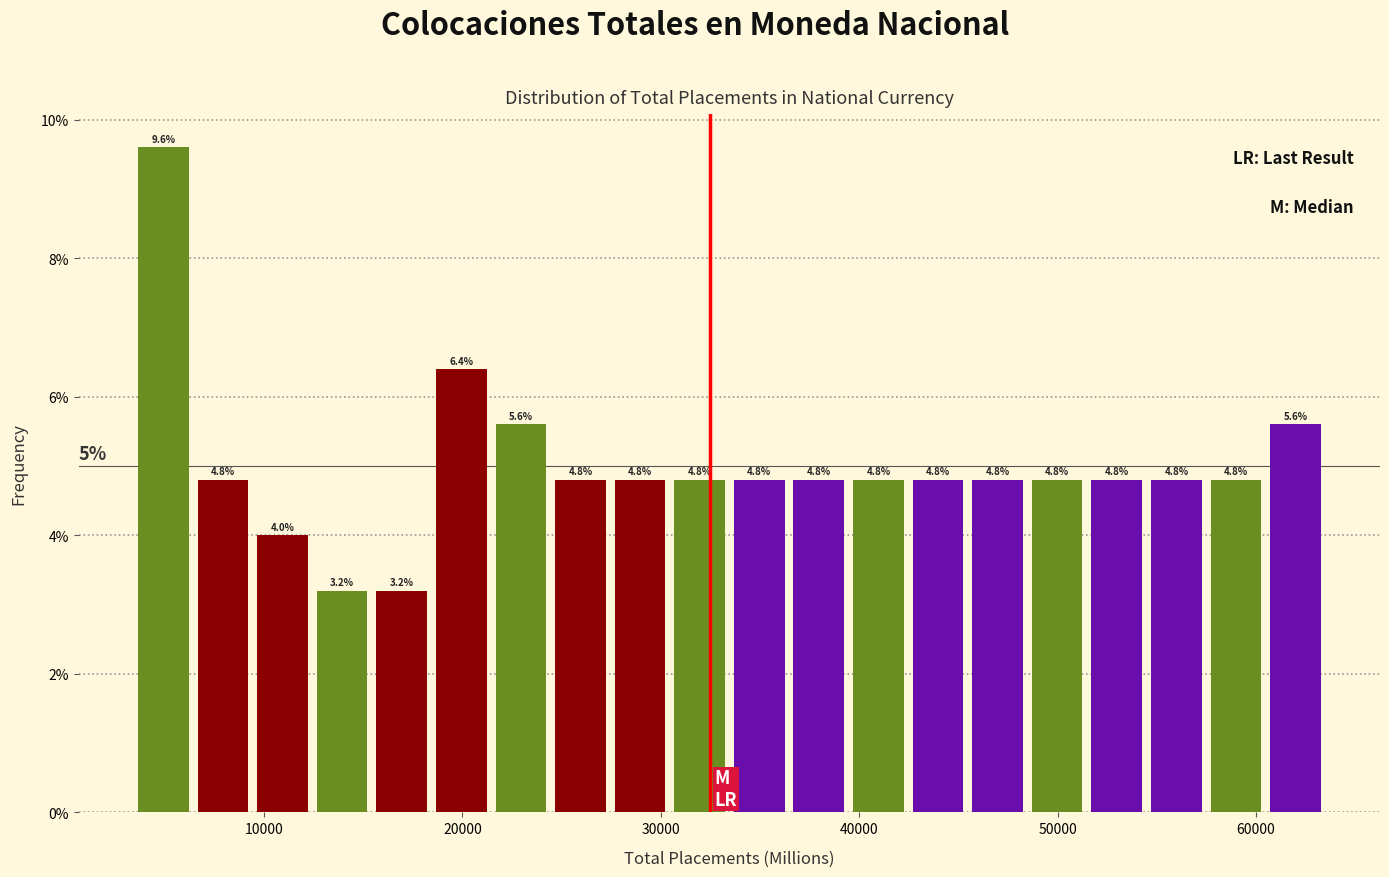

Around what value on the x-axis is the tallest bar? Give the approximate position of its centre, as read against the axis.

5000